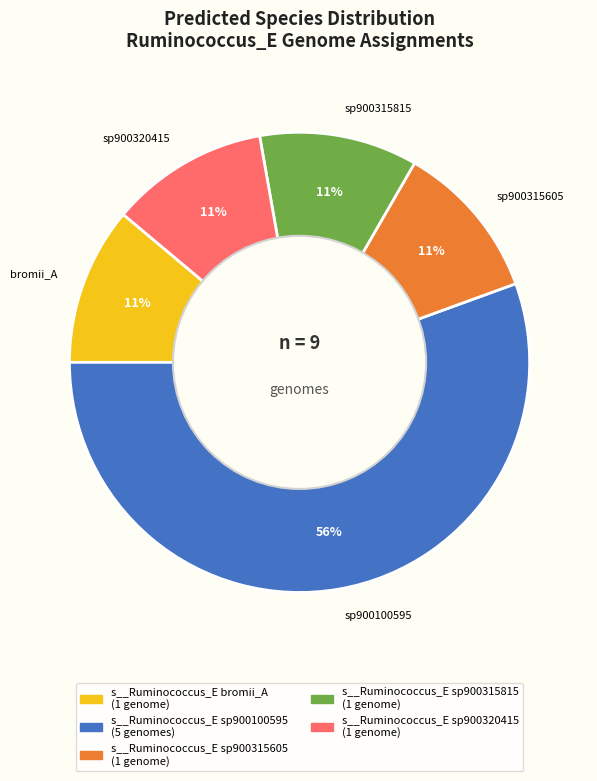

Is there any slice that represents more than half of the pie?

Yes